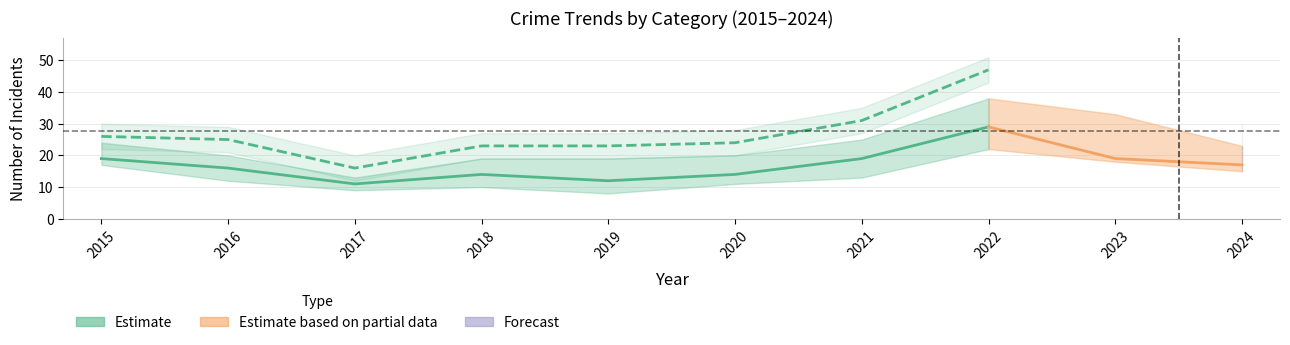

True or false: Aggravated Battery has more than 2 interior local peaks.

False